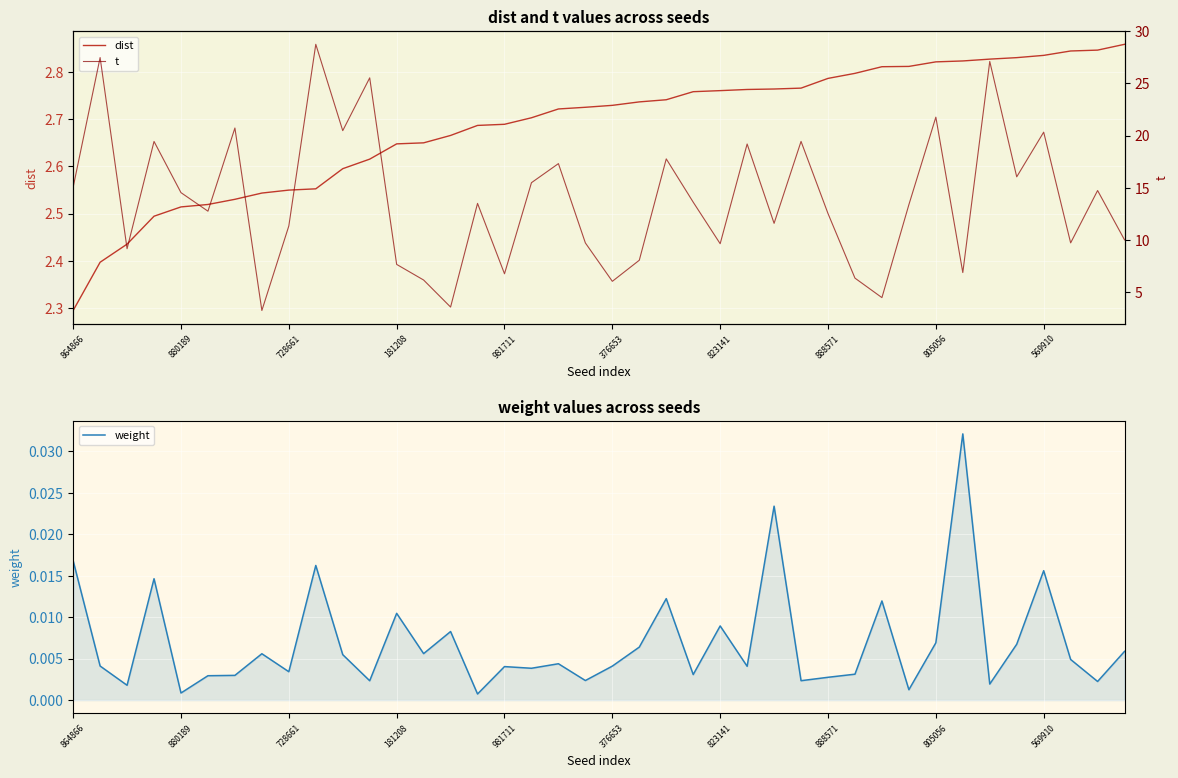

What is the label of the 13th point from the right?

27